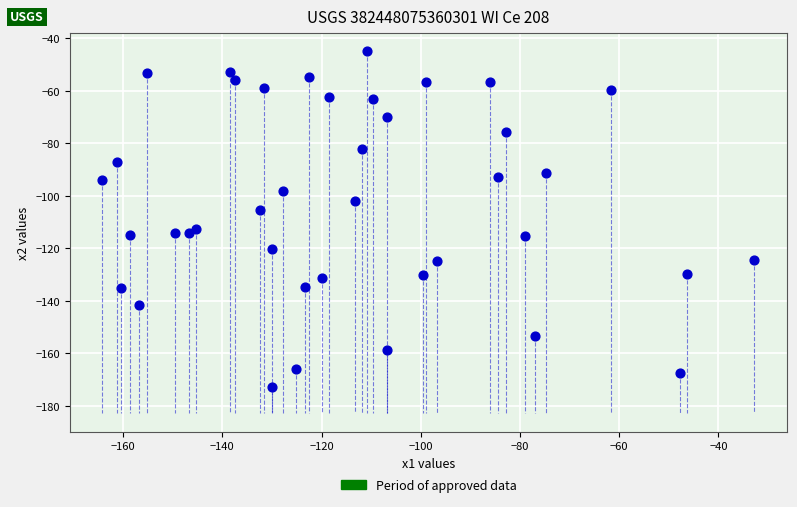

What Y value in the scatter plot is closest to -108?

-105.4